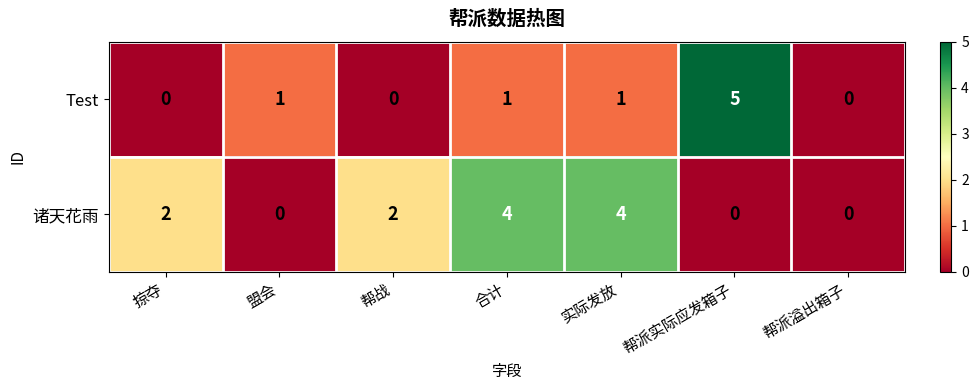

How many distinct data groups are displayed?

2